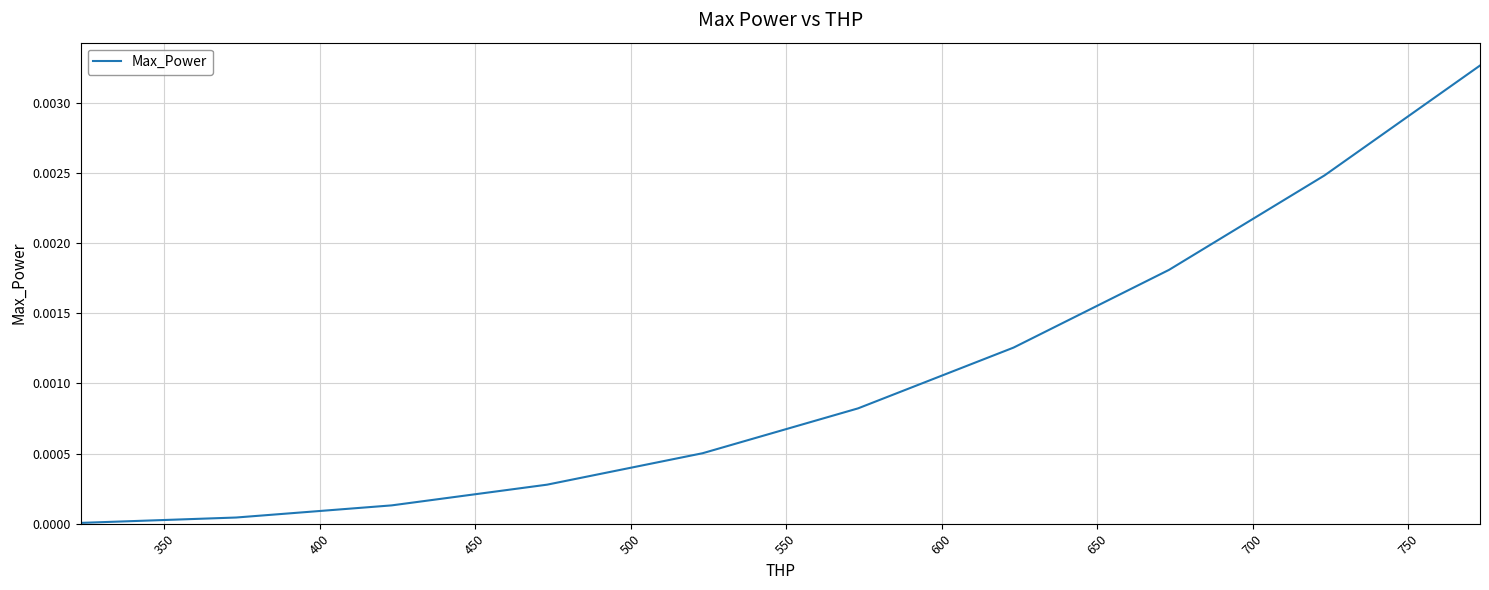

Does the chart display data point markers on the line(s)?

No